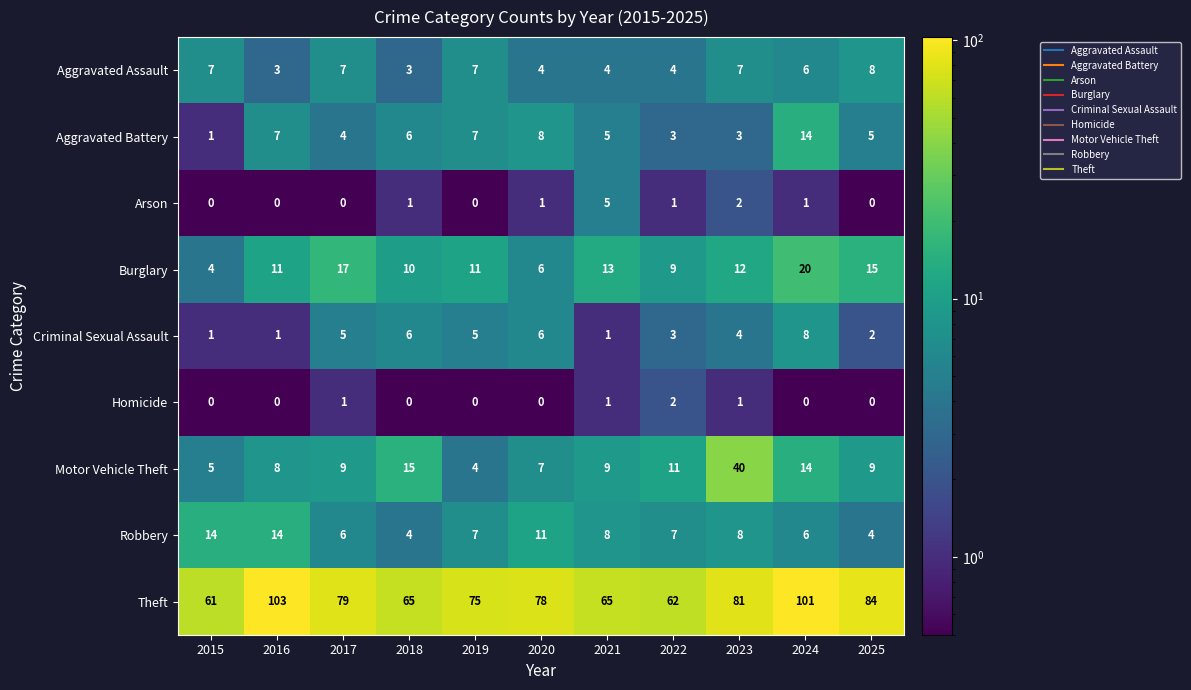

Rank the series at 2023 from lowest to highest value.

Homicide, Arson, Aggravated Battery, Criminal Sexual Assault, Aggravated Assault, Robbery, Burglary, Motor Vehicle Theft, Theft